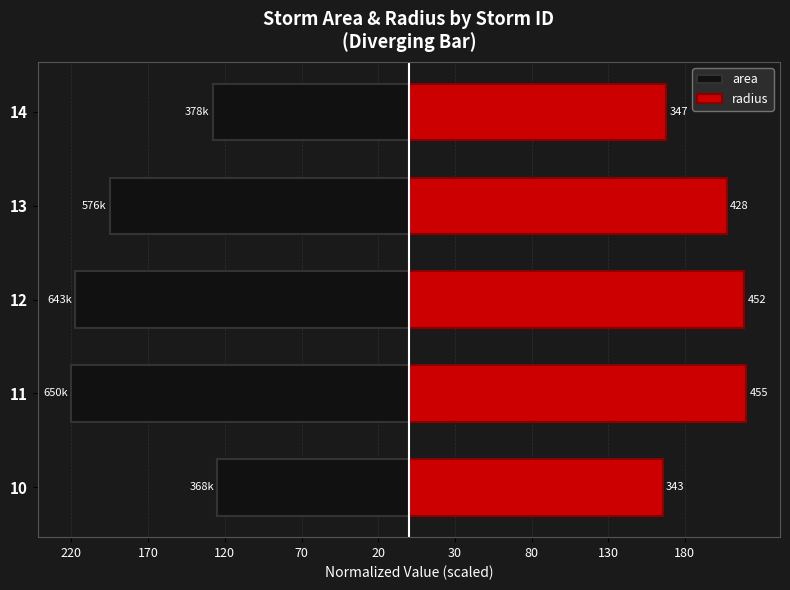

Which series has the largest total across all categories?

radius